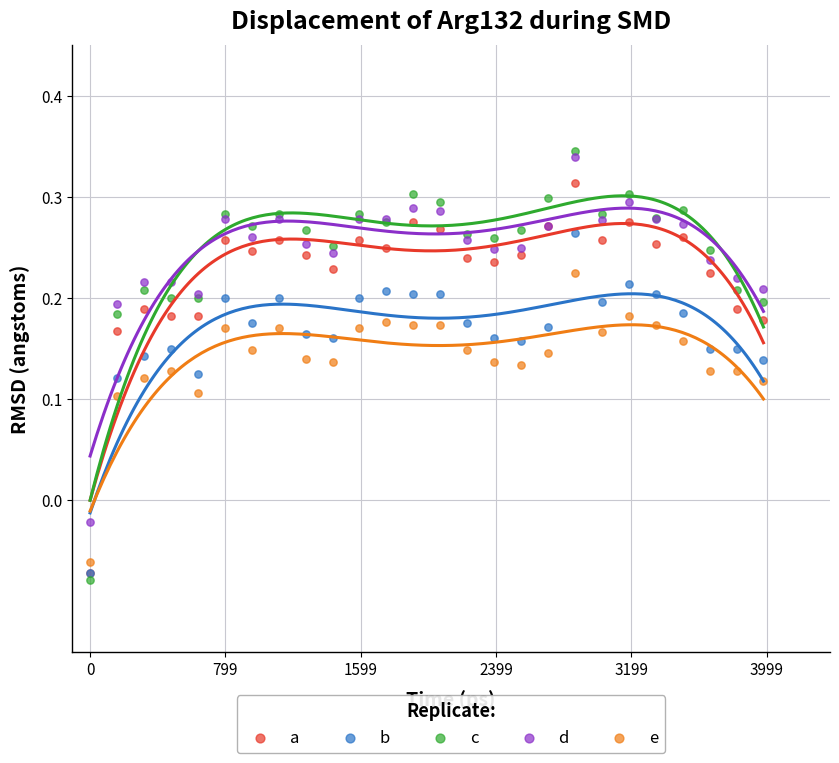

Which series contains the lowest Y value?

c